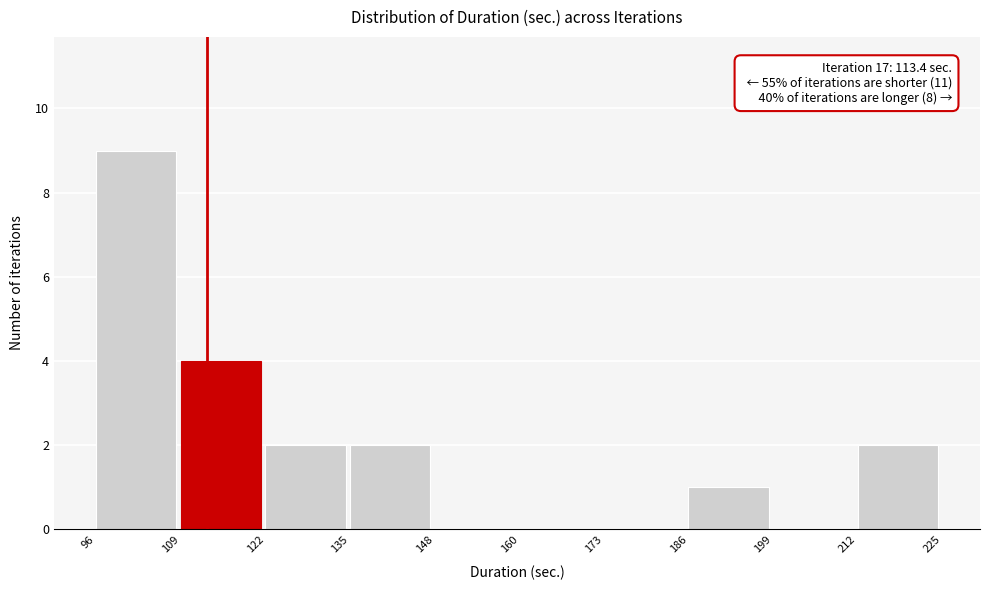

Over which range of the x-axis is the bar tallest?

96 to 109